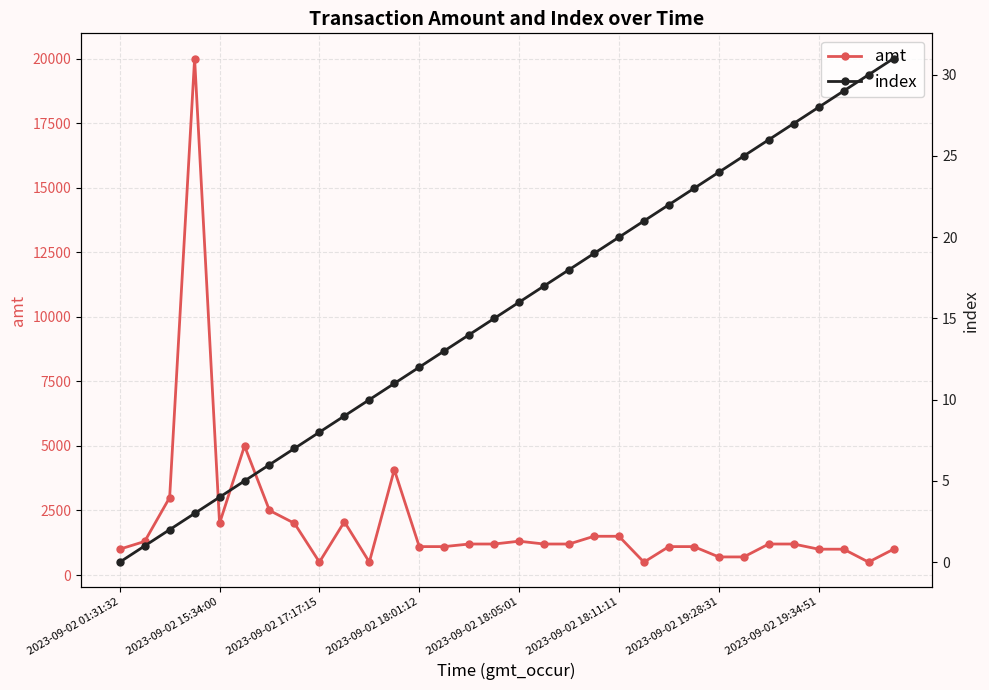

At how many categories does at least one series exceed 18042?

1